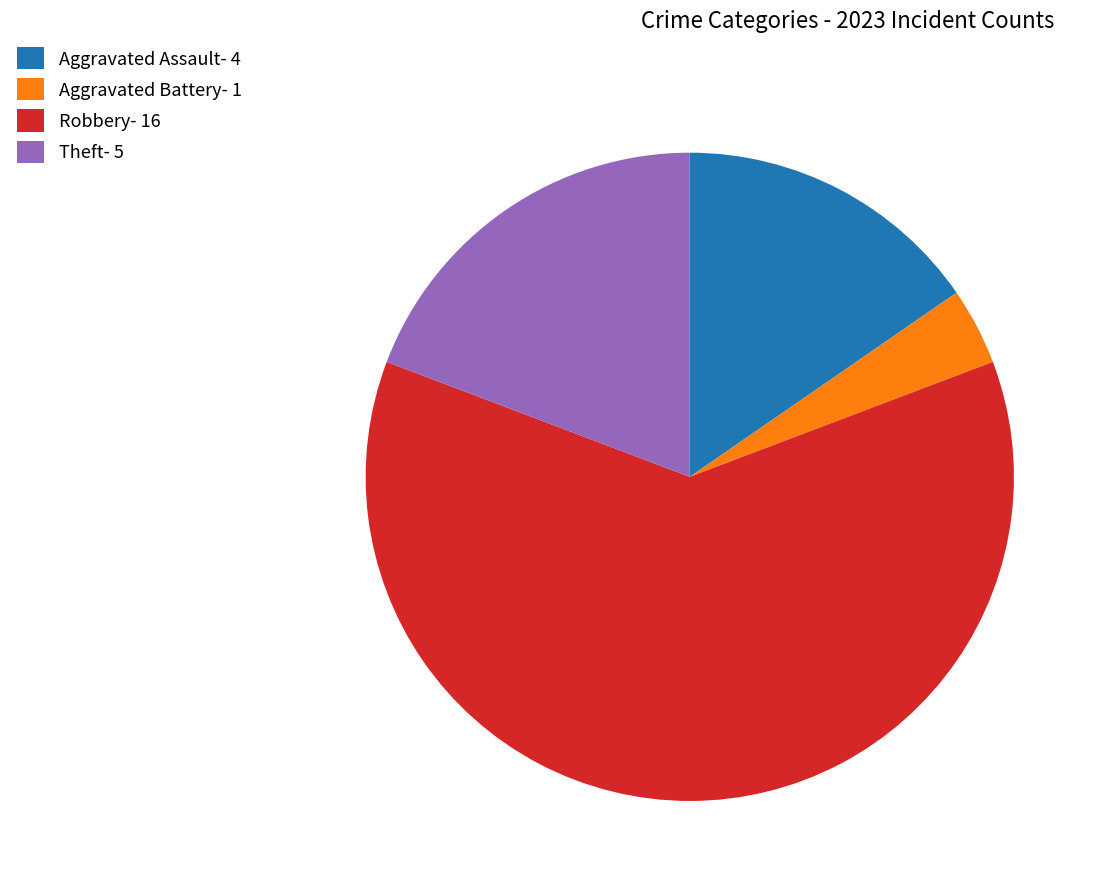

Is there any slice that represents more than half of the pie?

Yes